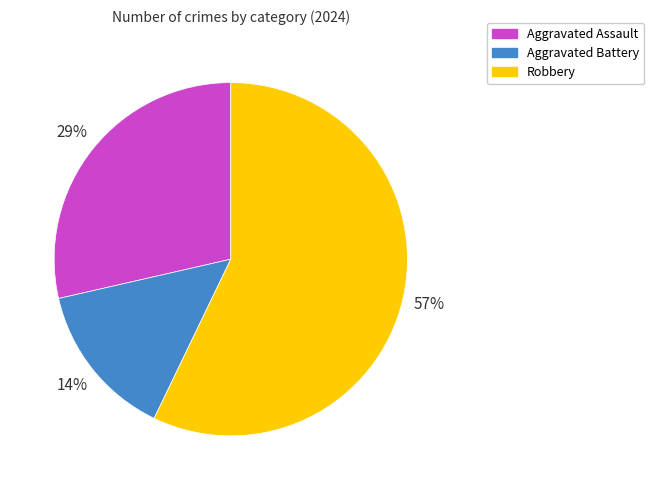

Which slice is the smallest?

Aggravated Battery